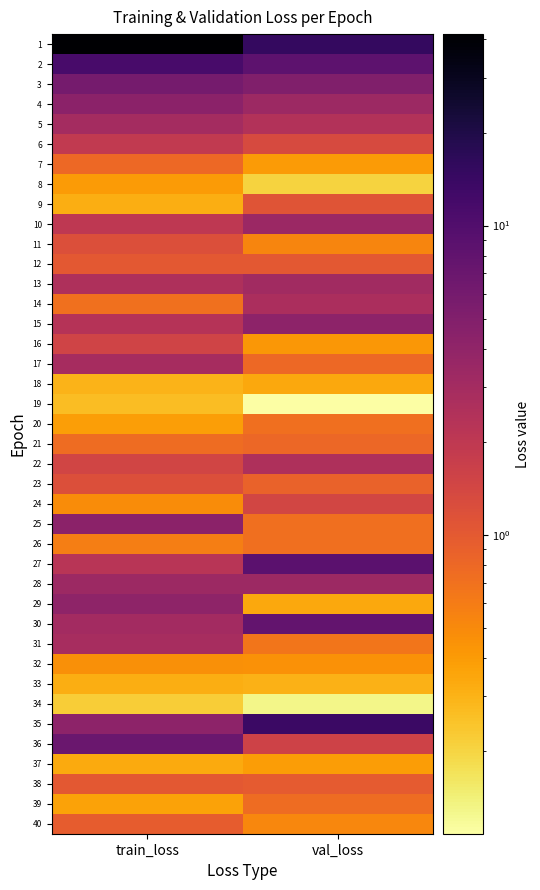

What is the smallest value displayed?

0.1